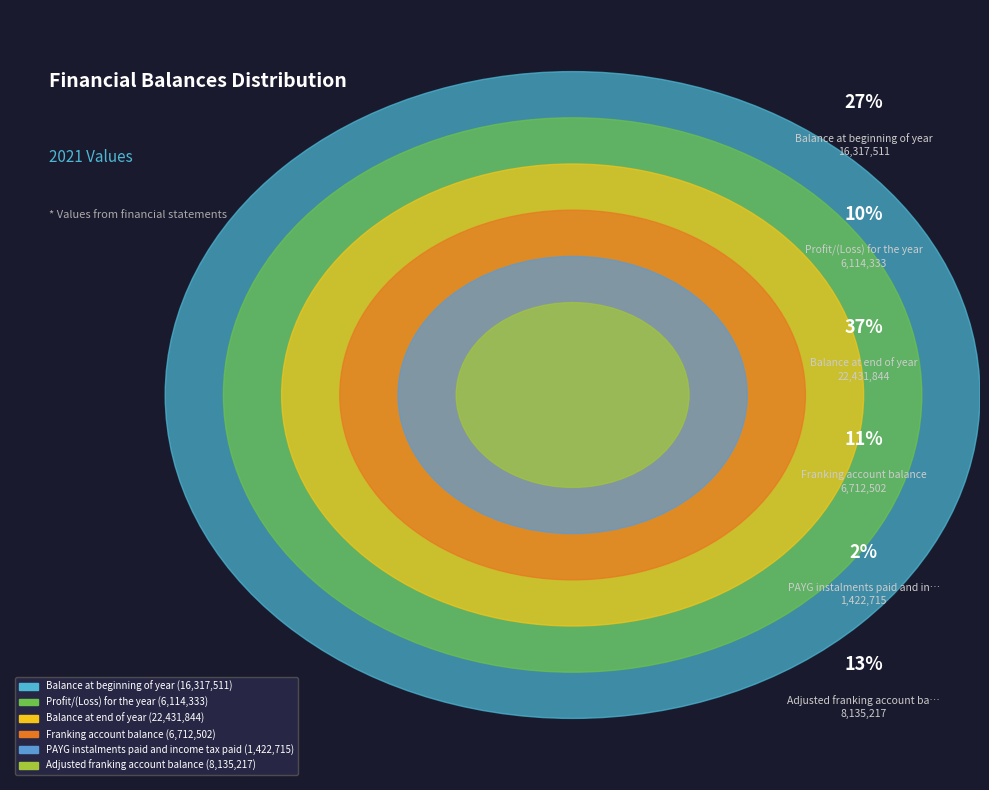

How many segments does this pie chart have?

6